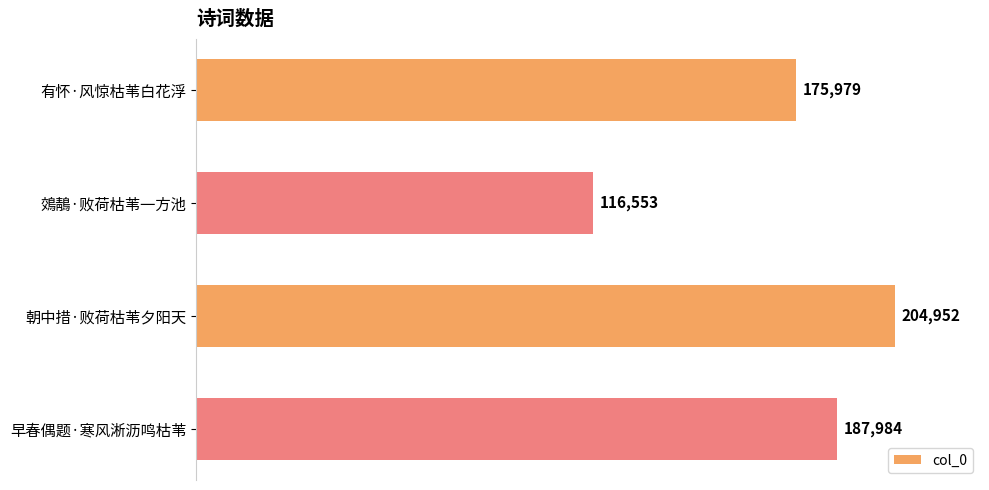

The value at 早春偶题·寒风淅沥鸣枯苇 is 324355. True or false?

False